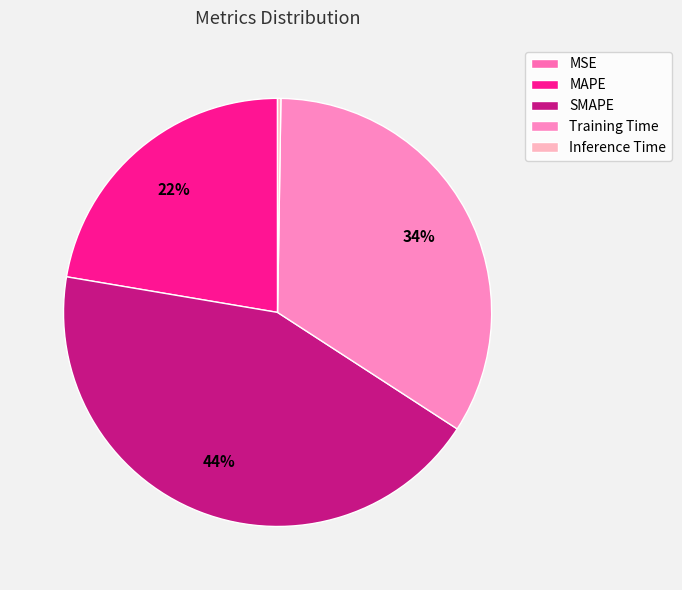

To the nearest percent, what is the difference between the MSE and Training Time slice percentages?

34%